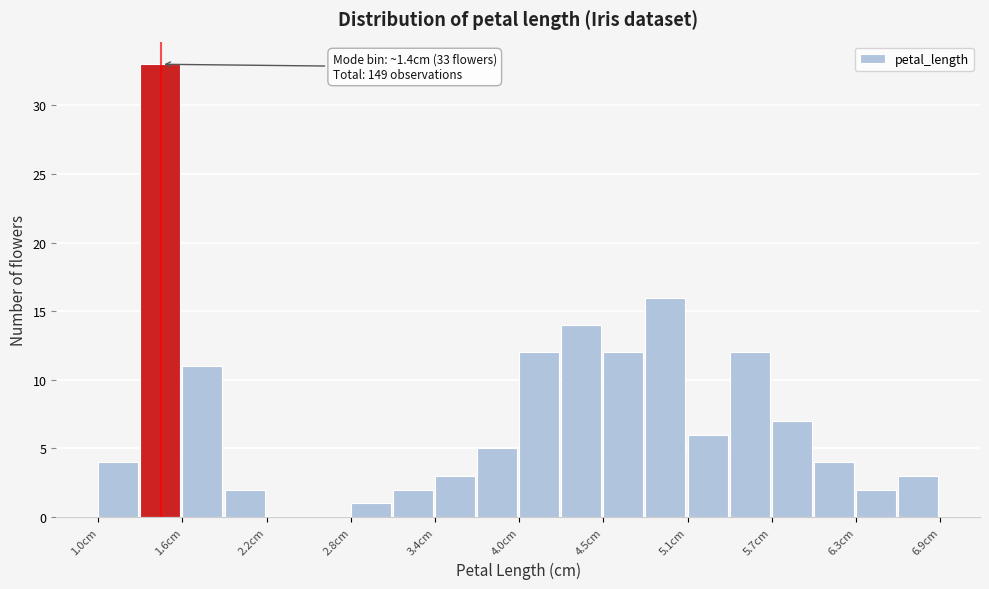

Around what value on the x-axis is the tallest bar? Give the approximate position of its centre, as read against the axis.

1.4